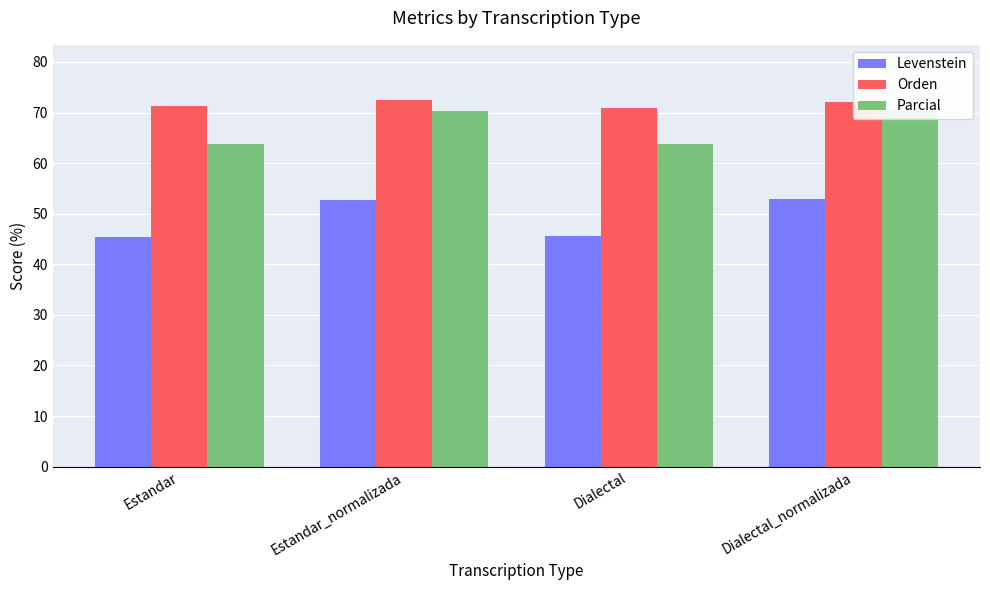

Rank the series at Dialectal_normalizada from lowest to highest value.

Levenstein, Parcial, Orden